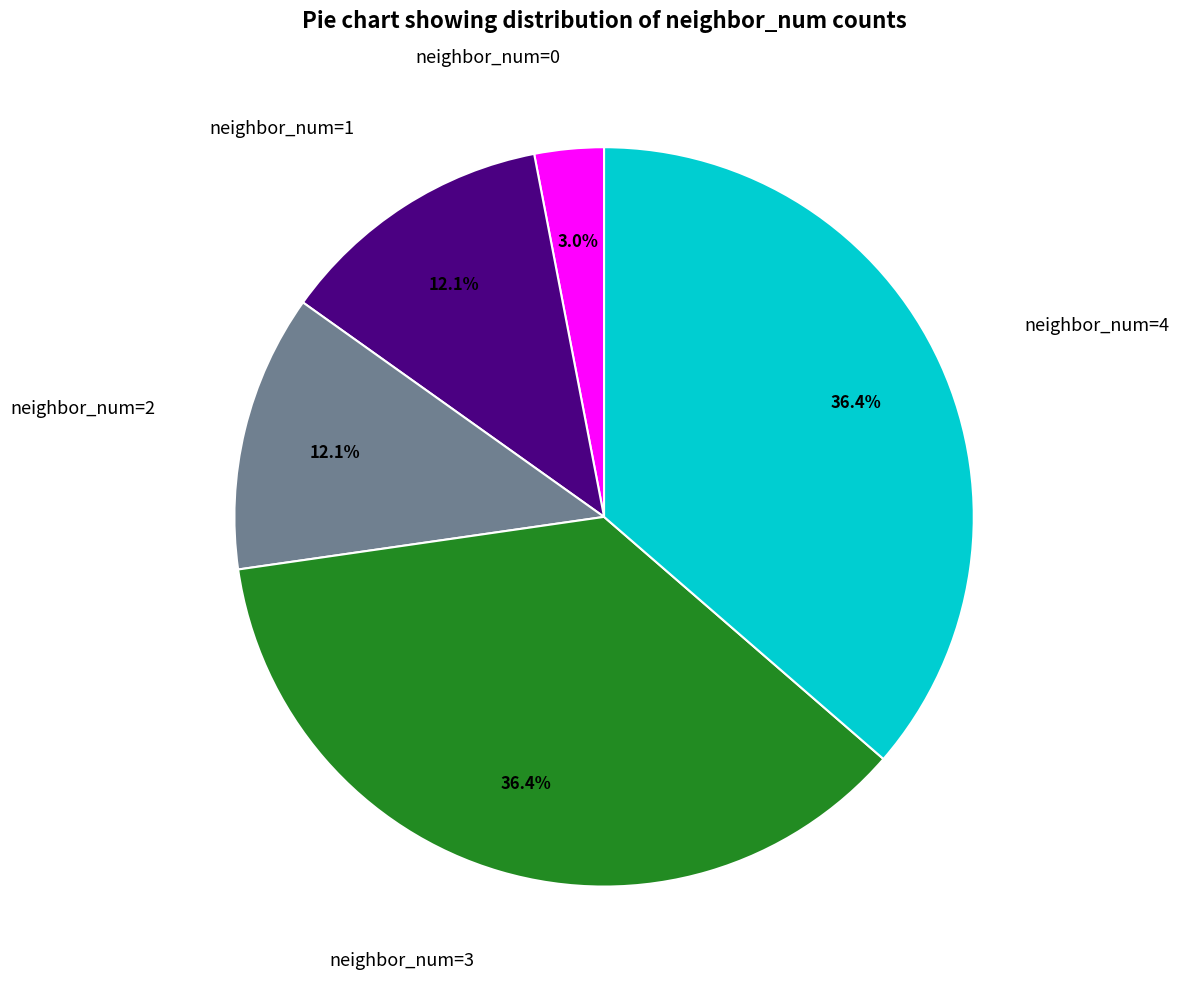

How many segments does this pie chart have?

5